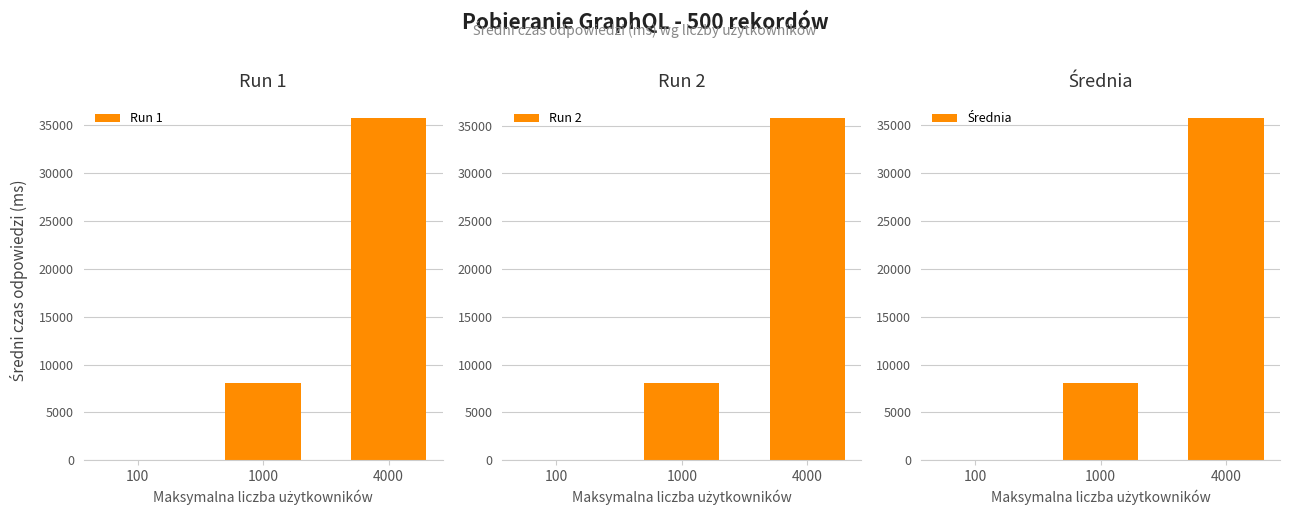

Is the value of Run 2 at 1000 greater than the value of Średnia at 1000?

No